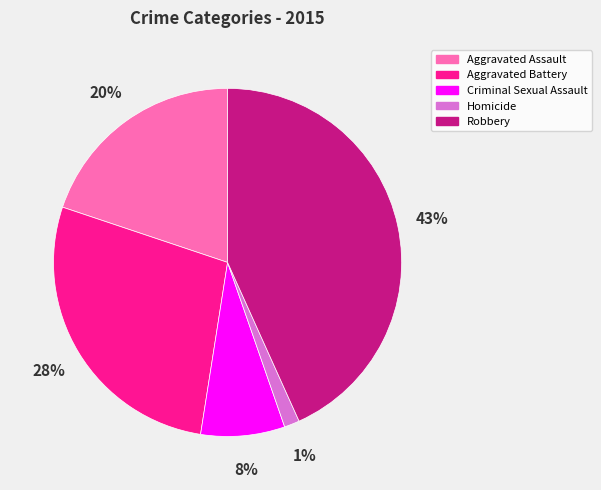

Approximately how many times larger is the value at Aggravated Assault compared to Criminal Sexual Assault?

2.5